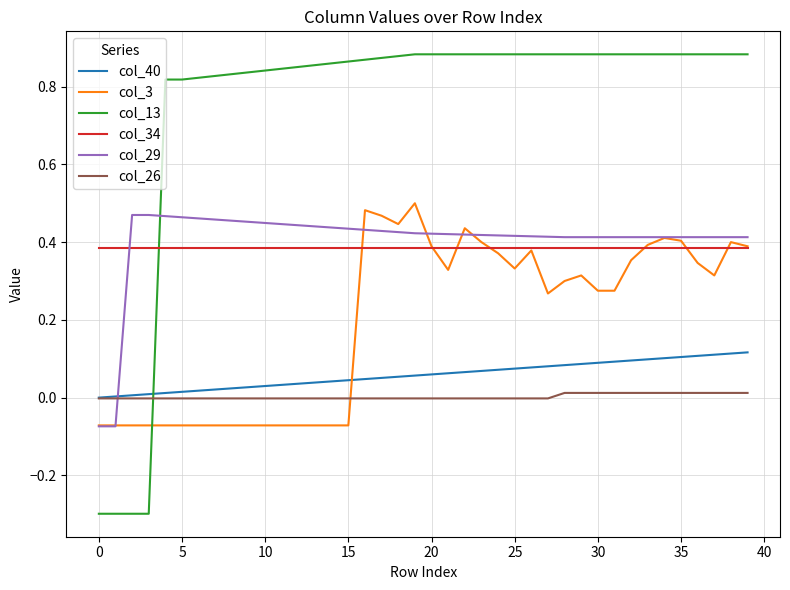

What is the minimum value for col_13?

-0.3